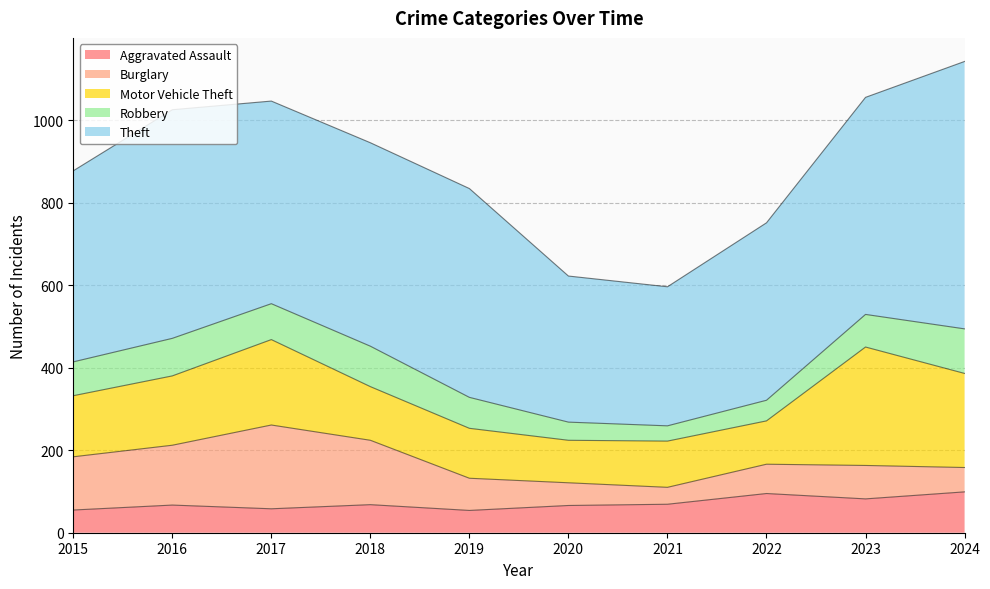

How many data points in Aggravated Assault are above 68?

4